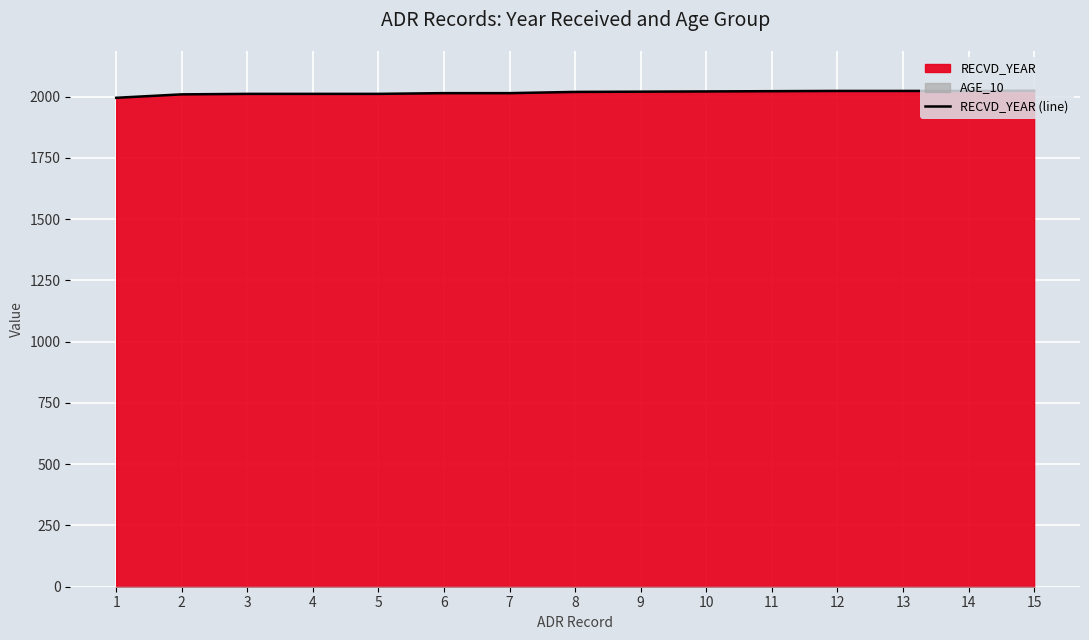

List the labels in order of value, largest first.

15, 12, 13, 14, 11, 10, 9, 8, 6, 7, 3, 4, 5, 2, 1